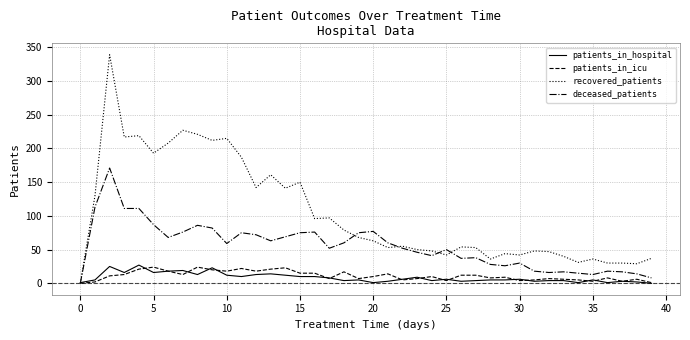

Which series has the largest total across all categories?

recovered_patients